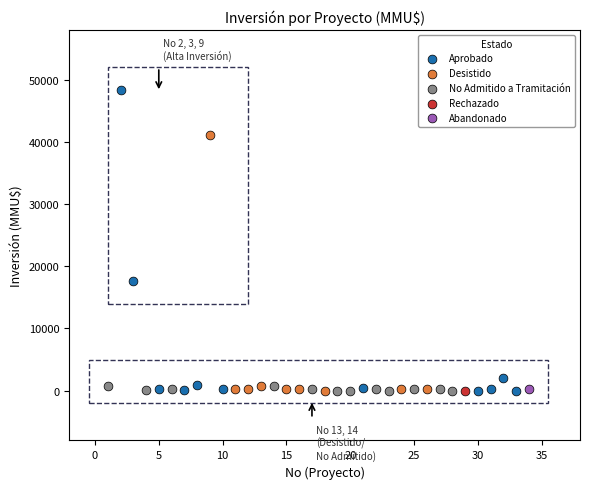

What are all the series names shown in the legend?

Aprobado, Desistido, No Admitido a Tramitación, Rechazado, Abandonado